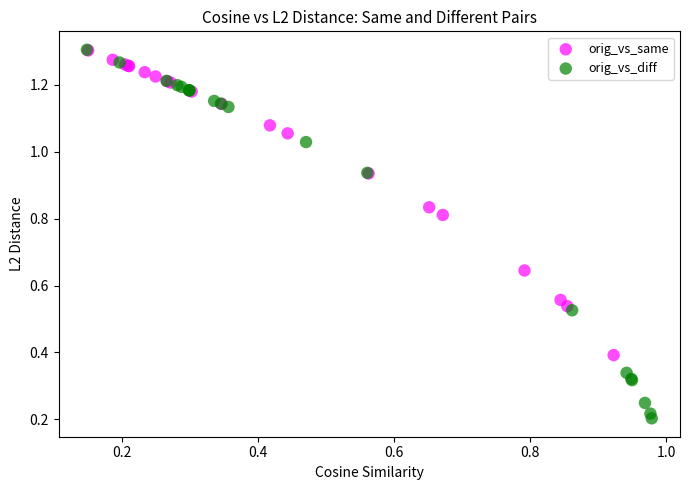

What are all the series names shown in the legend?

orig_vs_same, orig_vs_diff